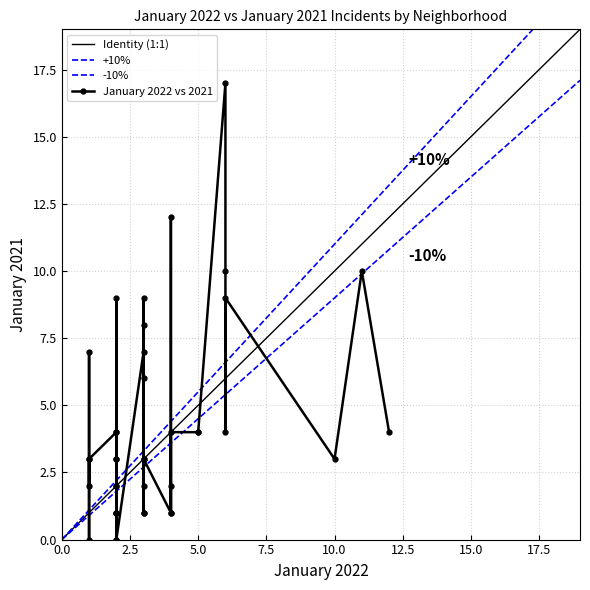

The value of January 2021 at Grand Crossing is 4. True or false?

True